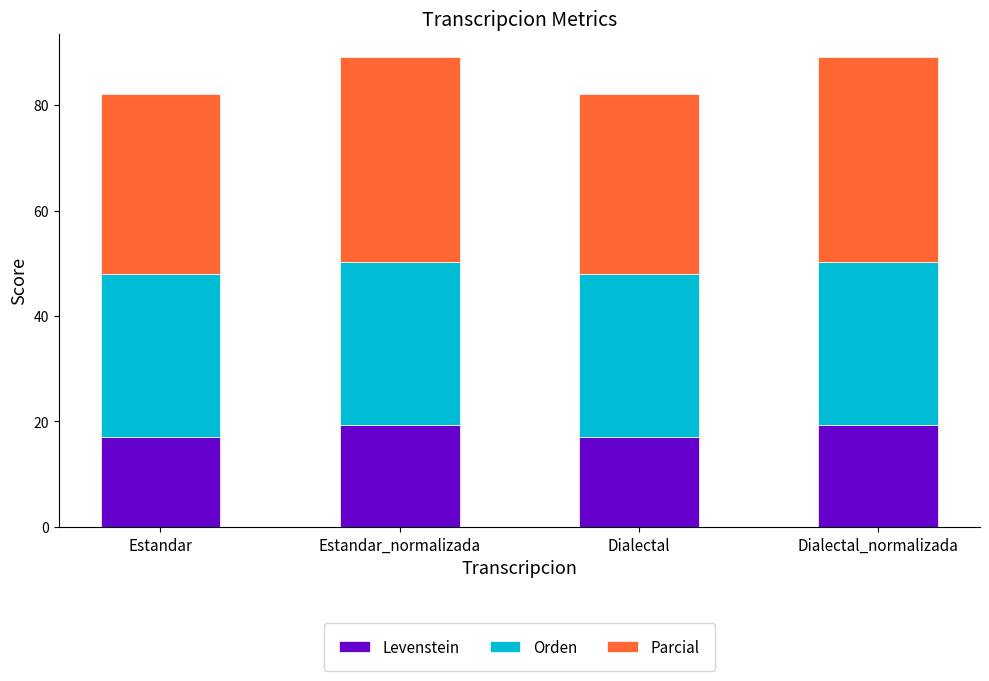

What is the maximum value for Levenstein?

19.3